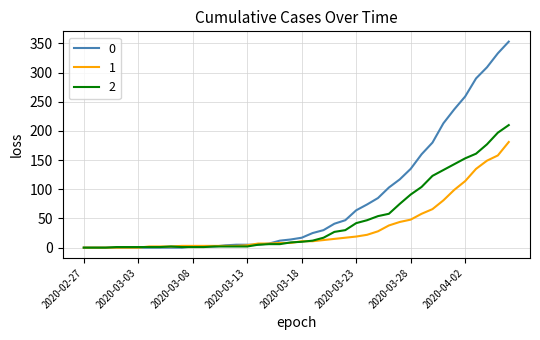

List the series in order of their overall mean, highest first.

0, 2, 1